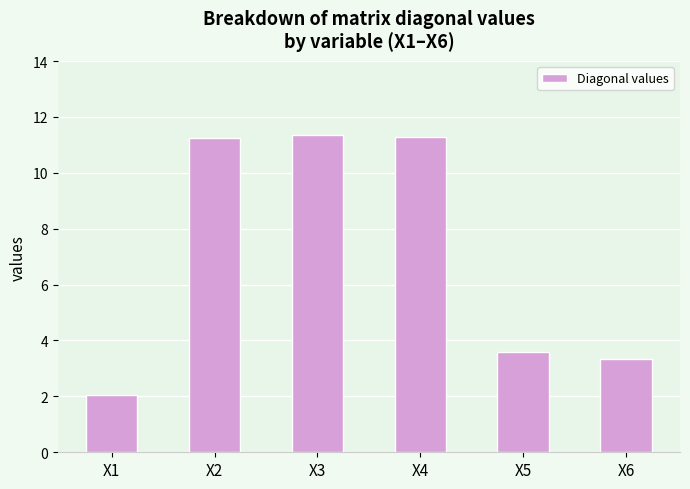

What is the difference between the second highest and minimum values?

9.2